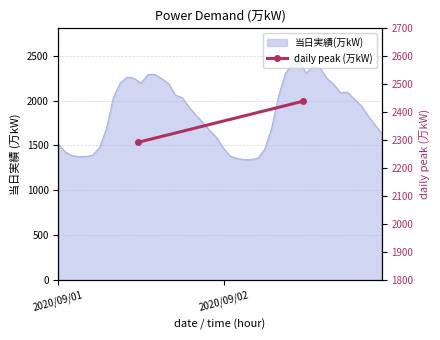

How many lines are shown in the chart?

1